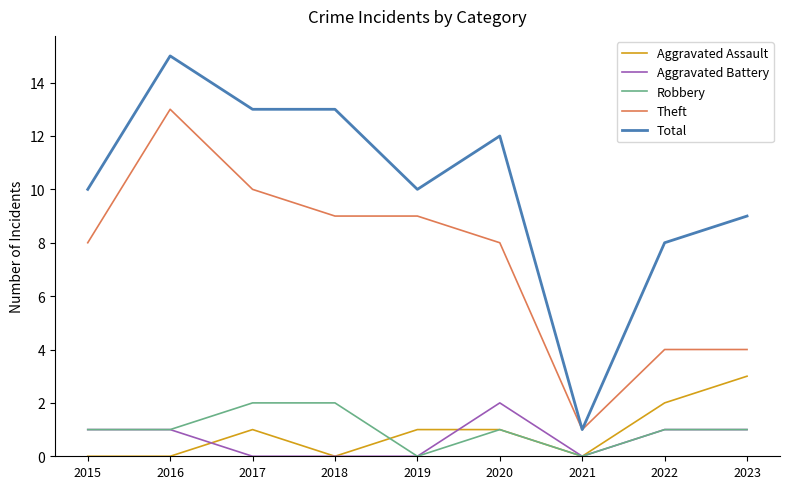

The Robbery series shows 1 at 2018. True or false?

False